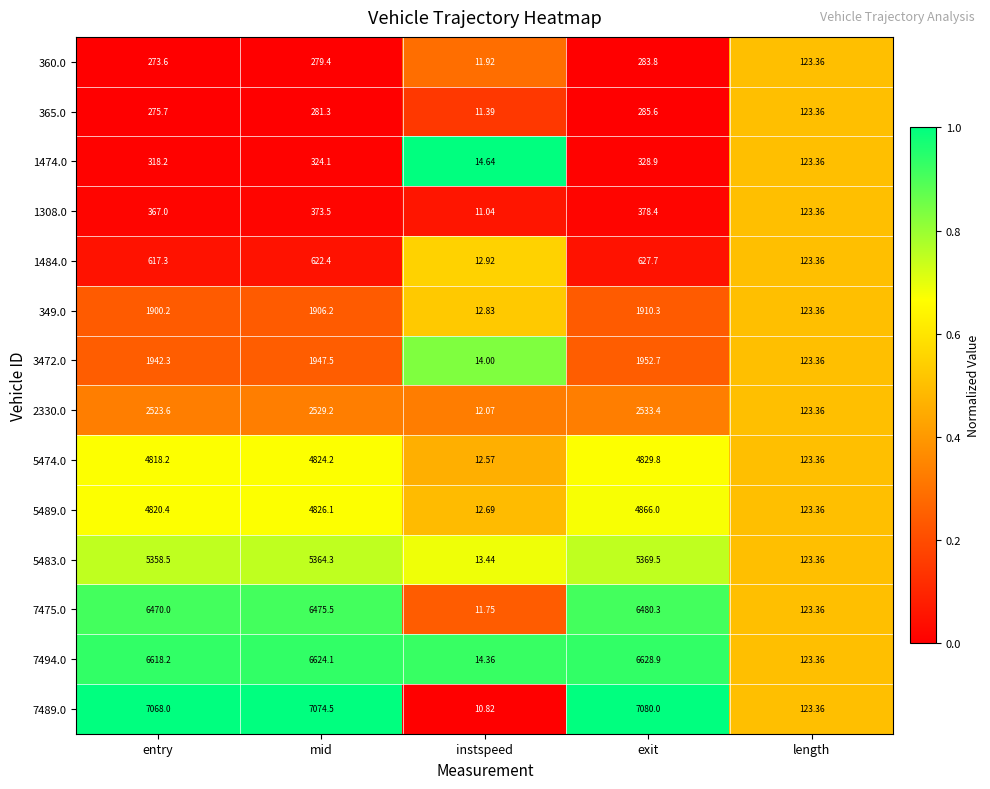

At which label does 1484.0 reach its minimum?

instspeed